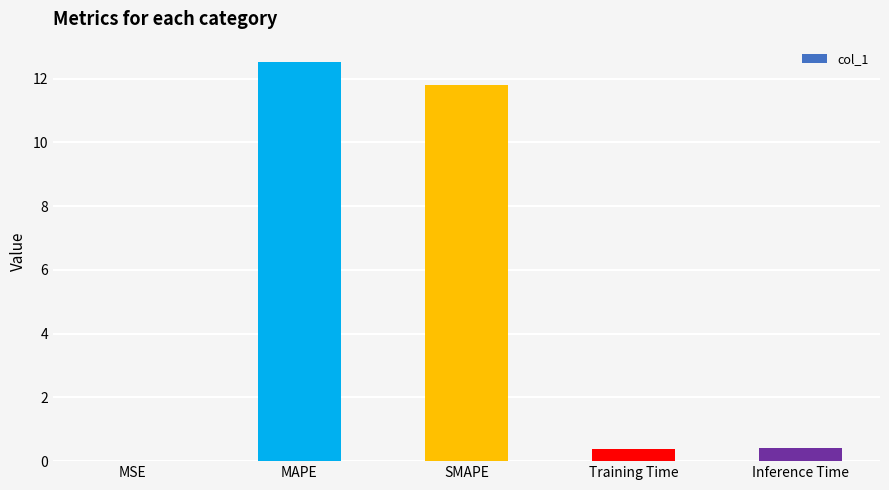

Is it true that the value at MAPE is 12.5?

True